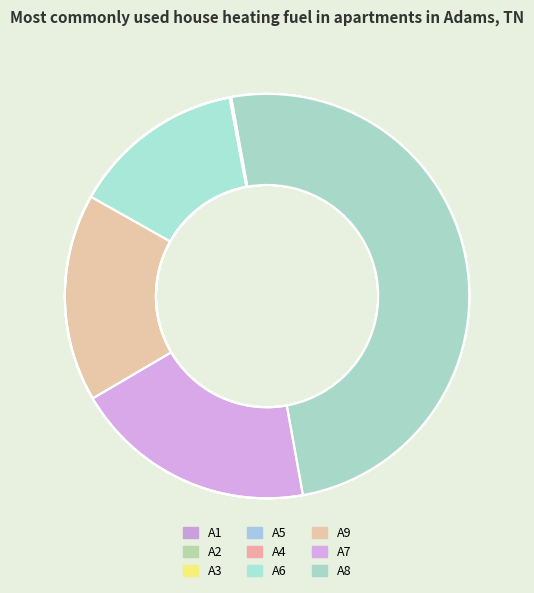

How many segments does this pie chart have?

9